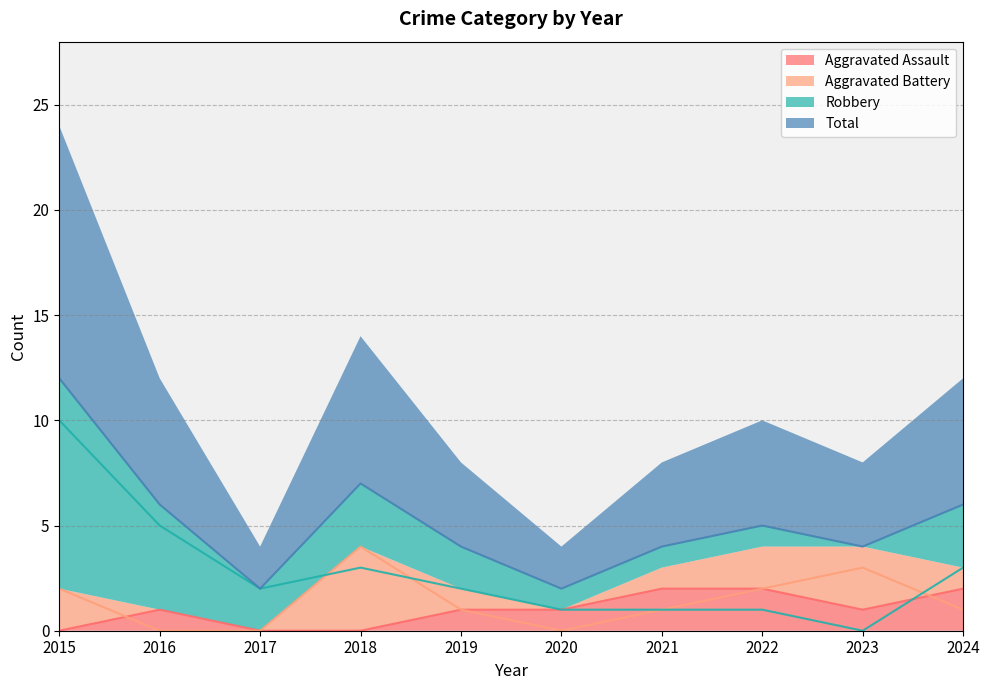

Is it true that Aggravated Assault equals 1 at 2019?

True